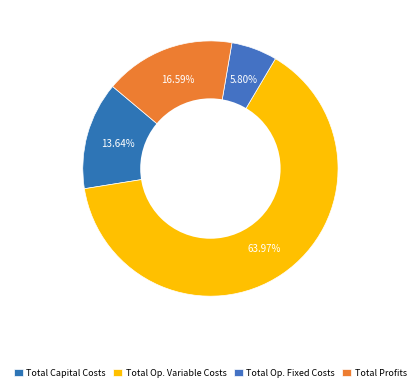

Count the number of slices in the pie.

4